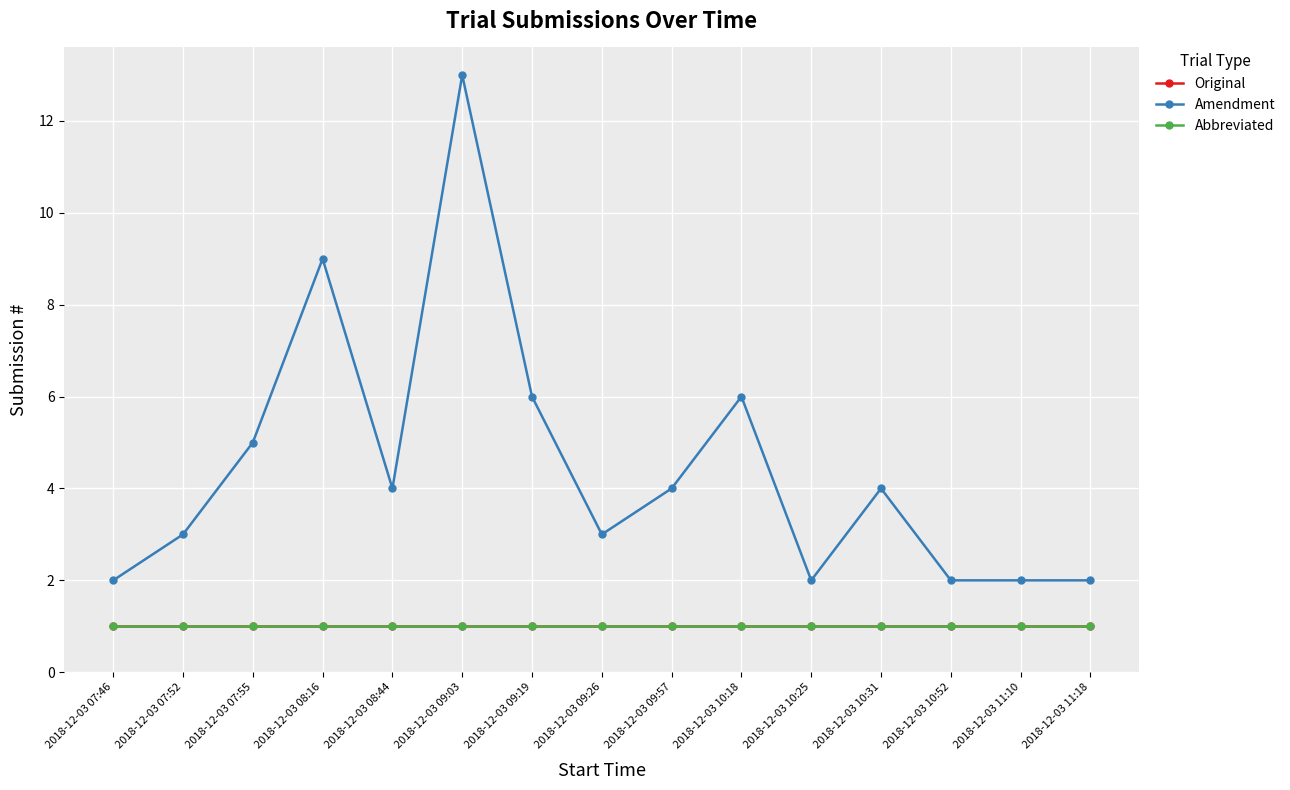

Reading left to right, transcribe all the data shown in this chart.

Original: 1	1	1	1	1	1	1	1	1	1	1	1	1	1	1
Amendment: 2	3	5	9	4	13	6	3	4	6	2	4	2	2	2
Abbreviated: 1	1	1	1	1	1	1	1	1	1	1	1	1	1	1